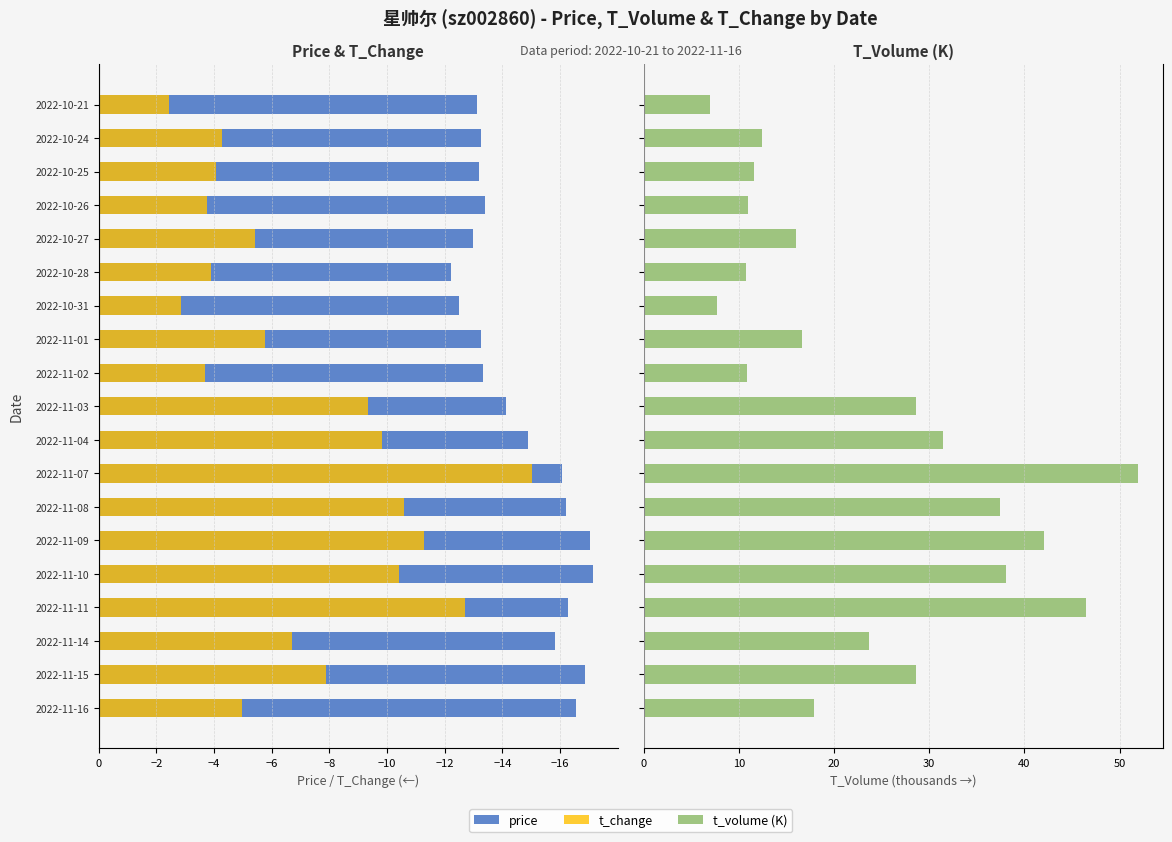

Reading left to right, extract all data points from this chart.

price: -16.6	-16.9	-15.8	-16.3	-17.1	-17.0	-16.2	-16.1	-14.9	-14.1	-13.3	-13.2	-12.5	-12.2	-13.0	-13.4	-13.2	-13.3	-13.1
t_change: -5.0	-7.9	-6.7	-12.7	-10.4	-11.3	-10.6	-15.0	-9.8	-9.3	-3.7	-5.8	-2.8	-3.9	-5.4	-3.8	-4.1	-4.3	-2.4
t_volume (K): 17.9	28.7	23.6	46.5	38.1	42.1	37.4	51.9	31.5	28.6	10.8	16.6	7.8	10.7	16.0	10.9	11.6	12.5	7.0